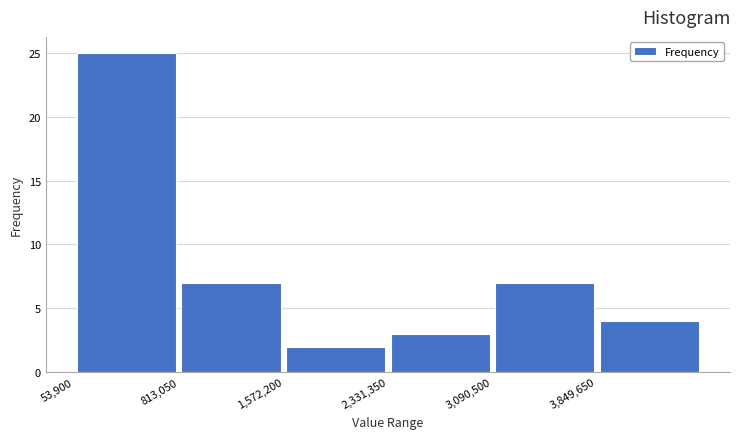

Reading left to right, list every bar in this chart as the range it spans on the x-axis followed by its height. Neither the bar edges nor the heights are printed on the chart, so give them approximately, as read against the axes.

100000 to 800000: 25
800000 to 1600000: 7
1600000 to 2300000: 2
2300000 to 3100000: 3
3100000 to 3800000: 7
3800000 to 4600000: 4